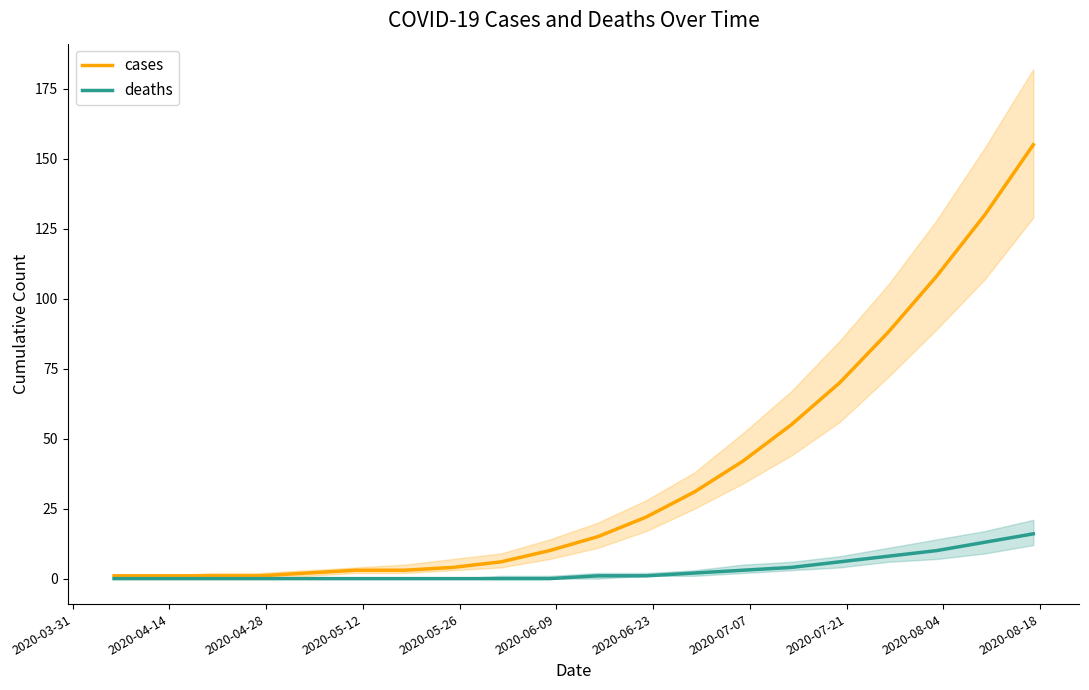

List the series in order of their peak value, lowest first.

deaths, cases